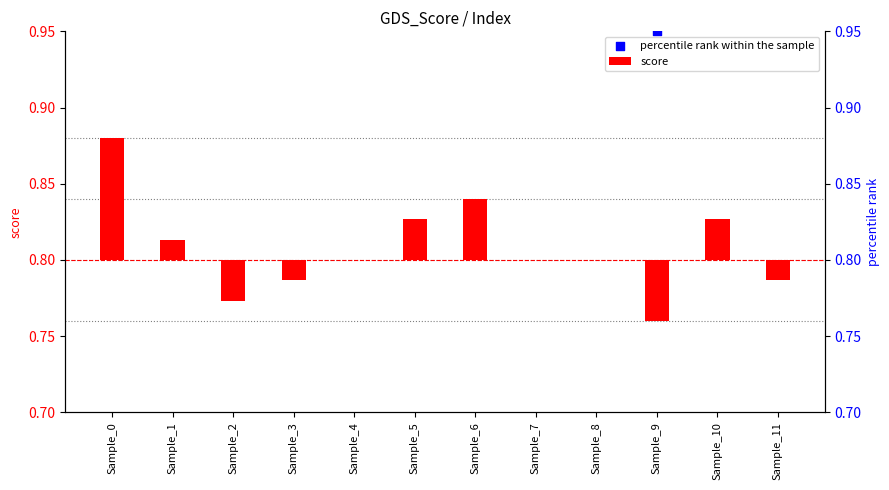

At how many categories does at least one series exceed 0?

12